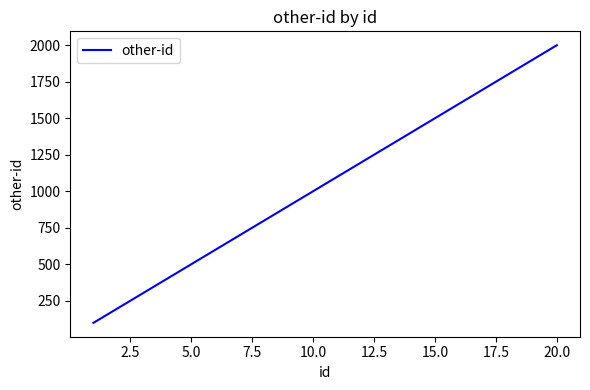

What is the maximum value shown in the chart?

2000